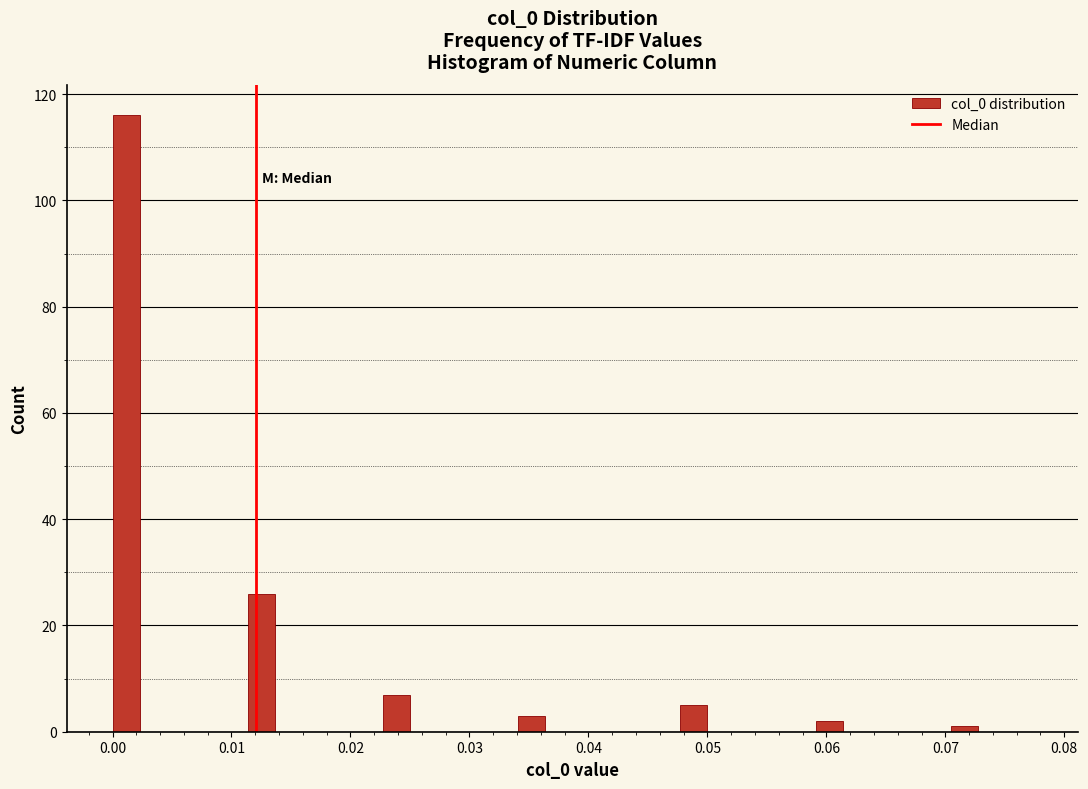

Around what value on the x-axis is the tallest bar? Give the approximate position of its centre, as read against the axis.

0.001